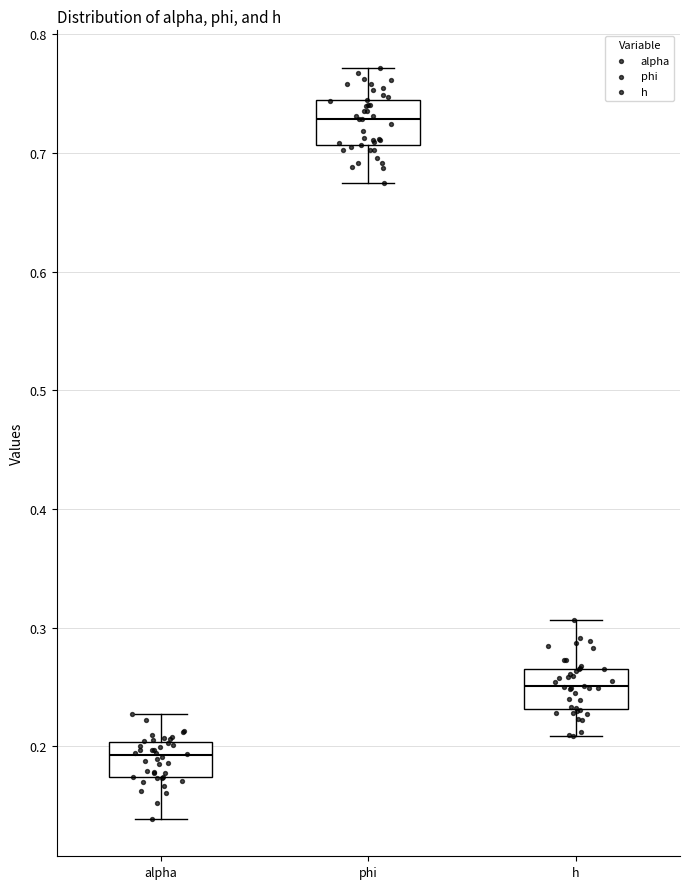

Reading left to right, read every box against the y-axis: the position of its median line, the range the box covers, and the ends of its whiskers. The values are not printed on the chart, so give them approximately, as read against the axis.

alpha: median 0.19, box 0.17 to 0.20, whiskers 0.14 to 0.23
phi: median 0.73, box 0.71 to 0.75, whiskers 0.67 to 0.77
h: median 0.25, box 0.23 to 0.27, whiskers 0.21 to 0.31